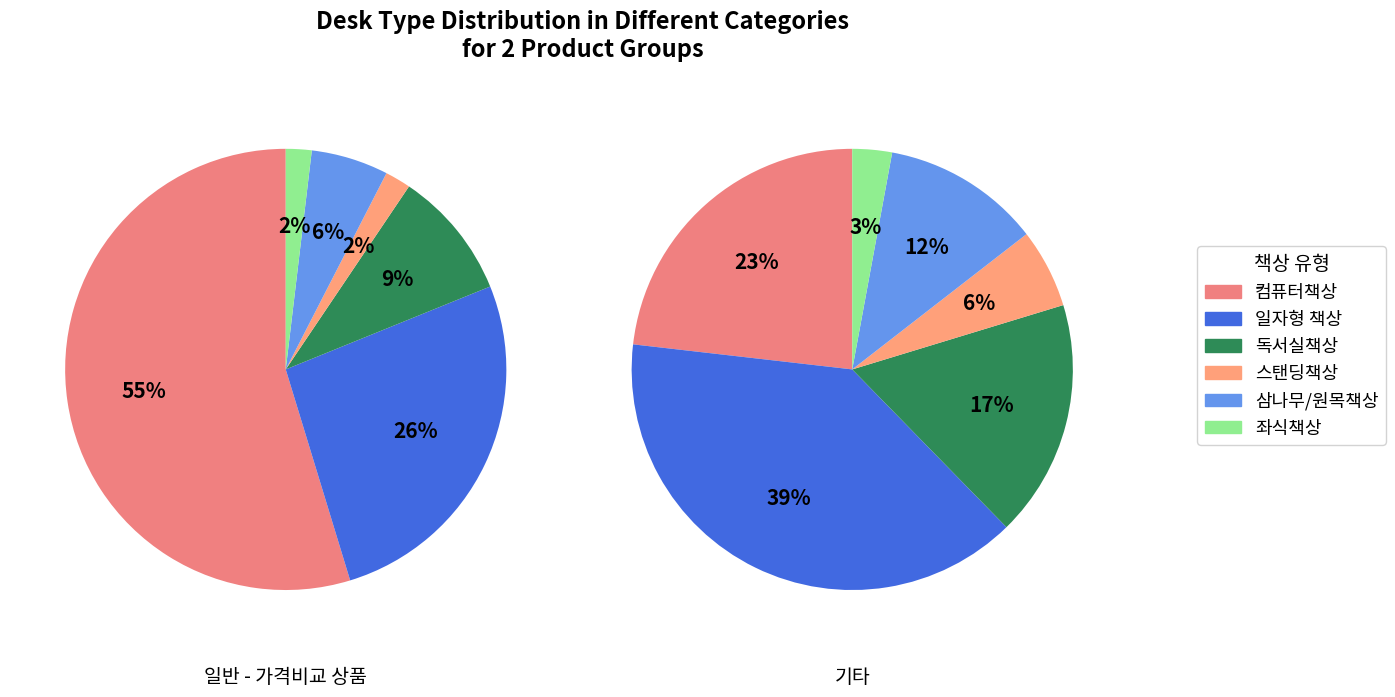

Is there a majority slice in this chart?

Yes